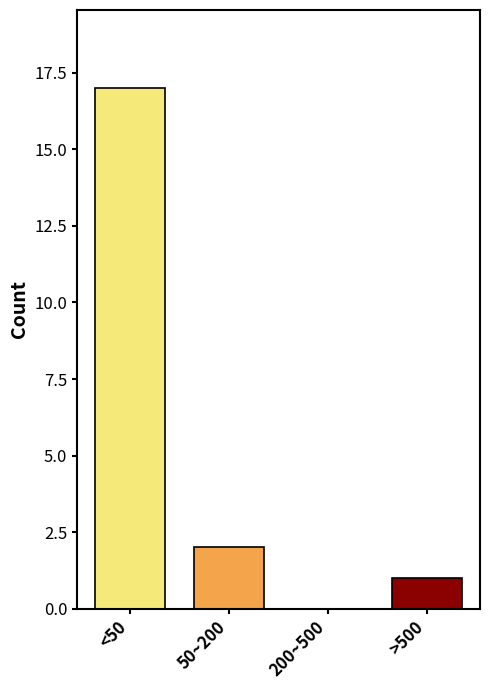

What is the greatest value displayed?

17